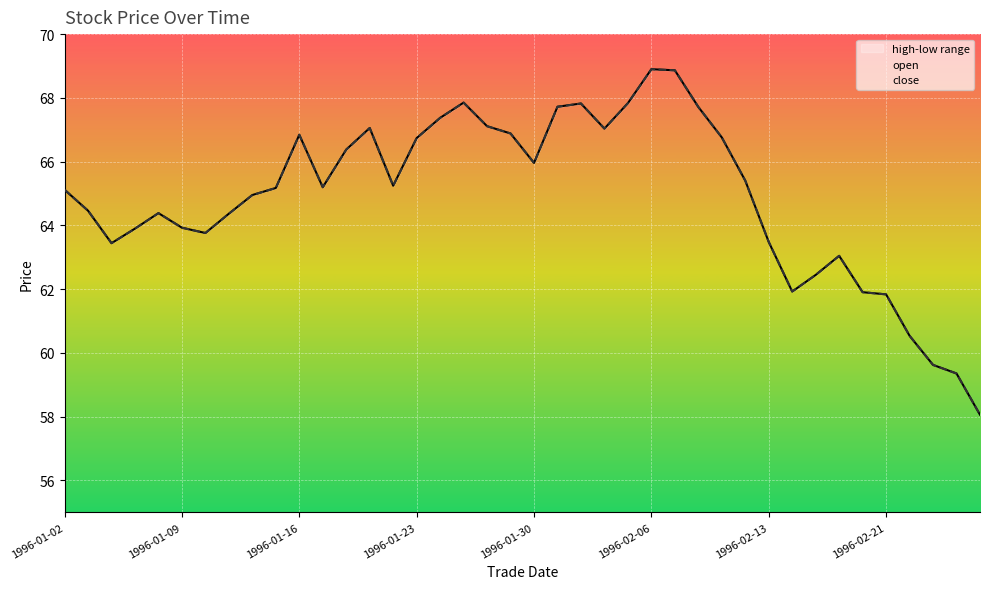

True or false: open has a value of 40.8 at 1996-02-13.

False